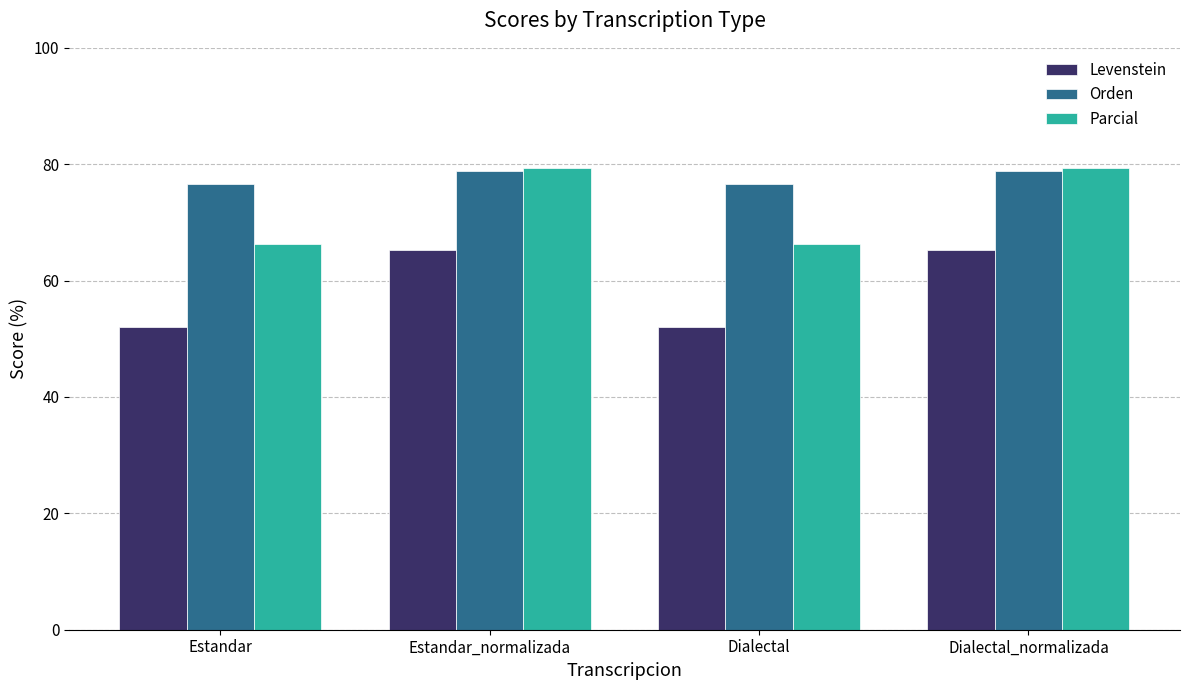

What is the total value across all series at Estandar_normalizada?

223.4